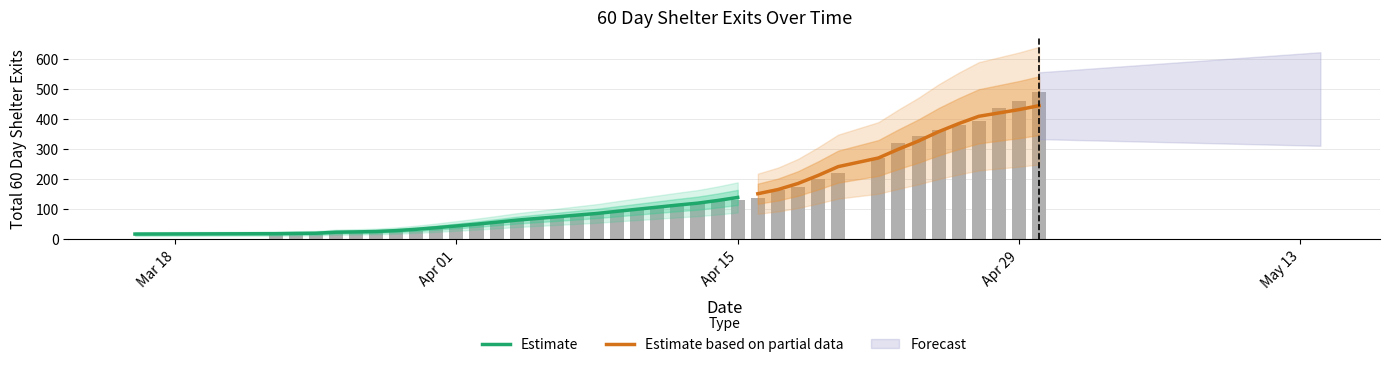

The value at 2024-04-07 is 24. True or false?

False